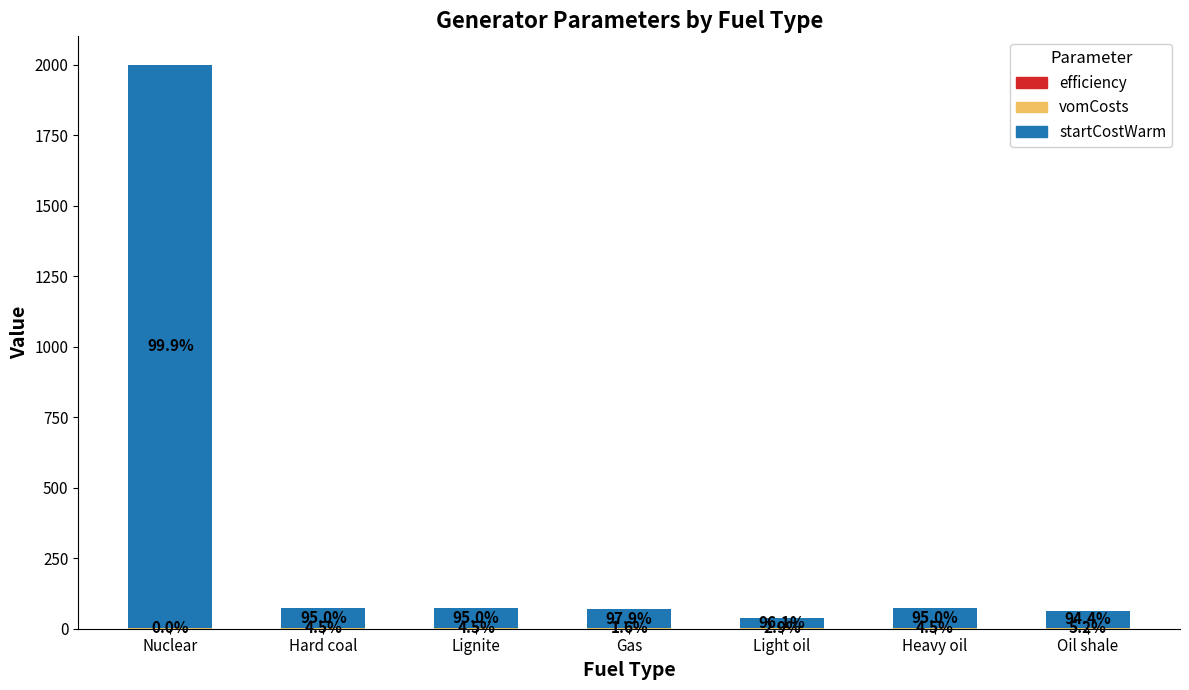

At how many categories does at least one series exceed 418?

1